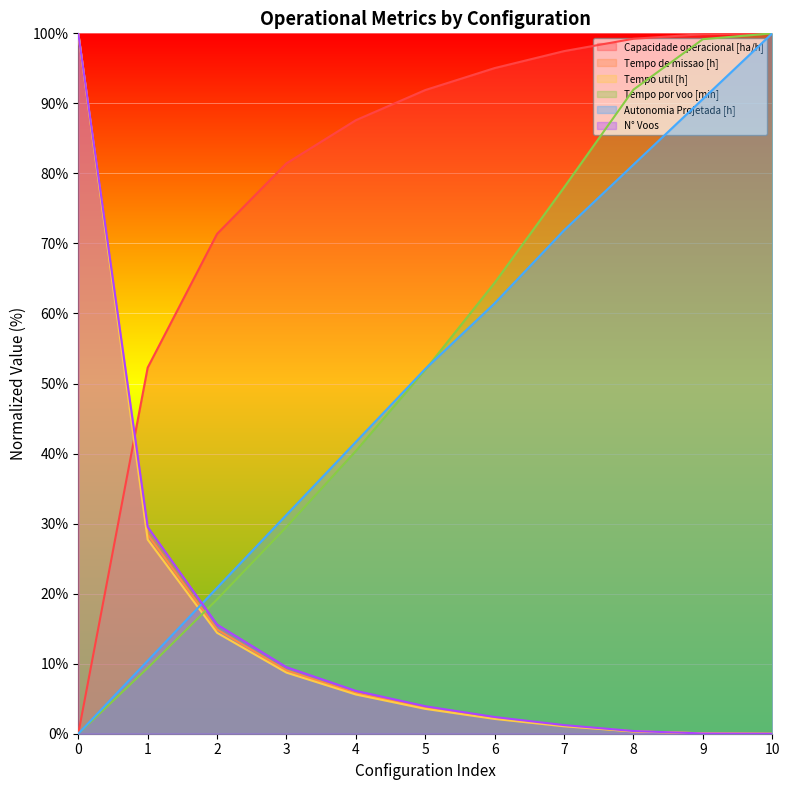

Is the value of N° Voos at 4 greater than the value of Tempo util [h] at 6?

Yes